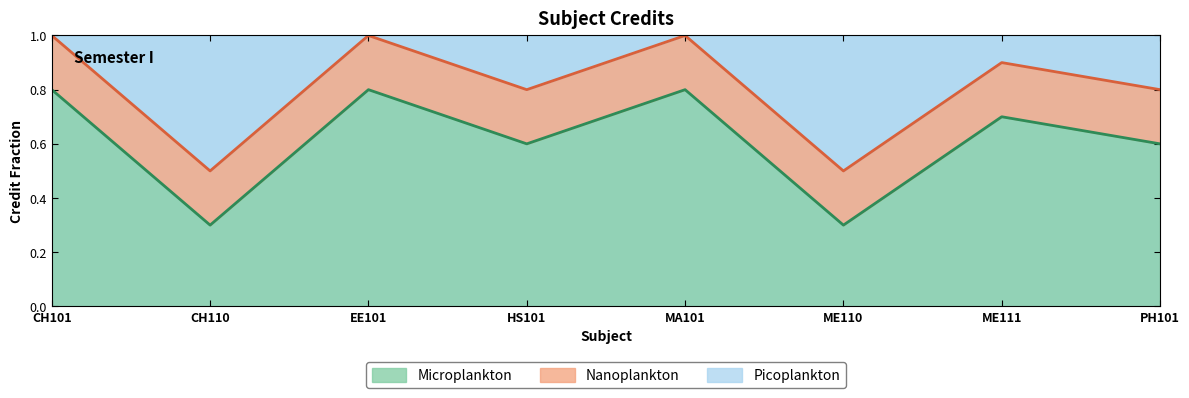

What is the difference between the maximum and minimum values?

0.5